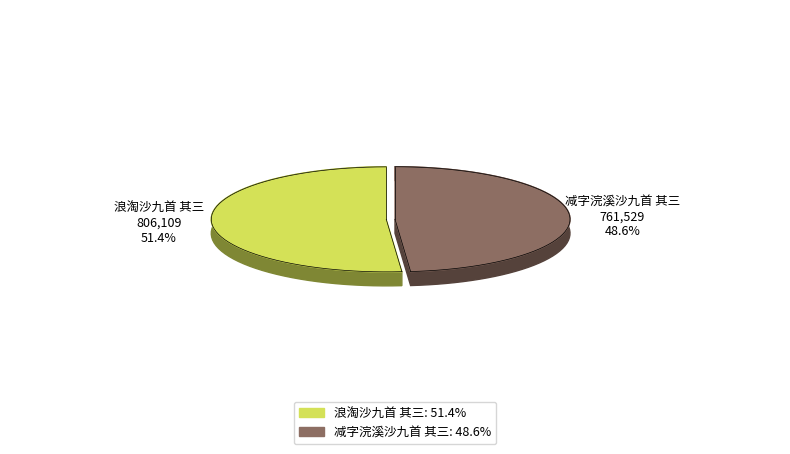

Combined, what portion of the pie is 浪淘沙九首 其三 and 减字浣溪沙九首 其三?

100.0%